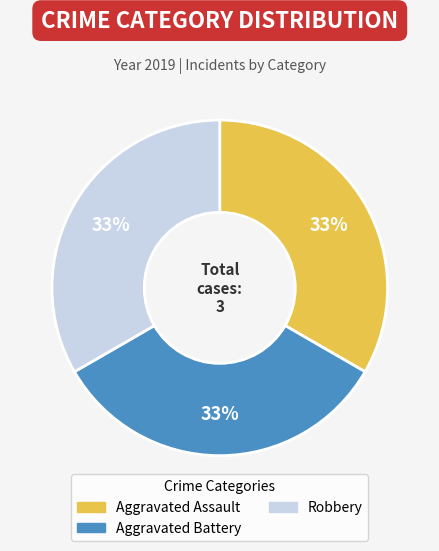

Is there any slice that represents more than half of the pie?

No